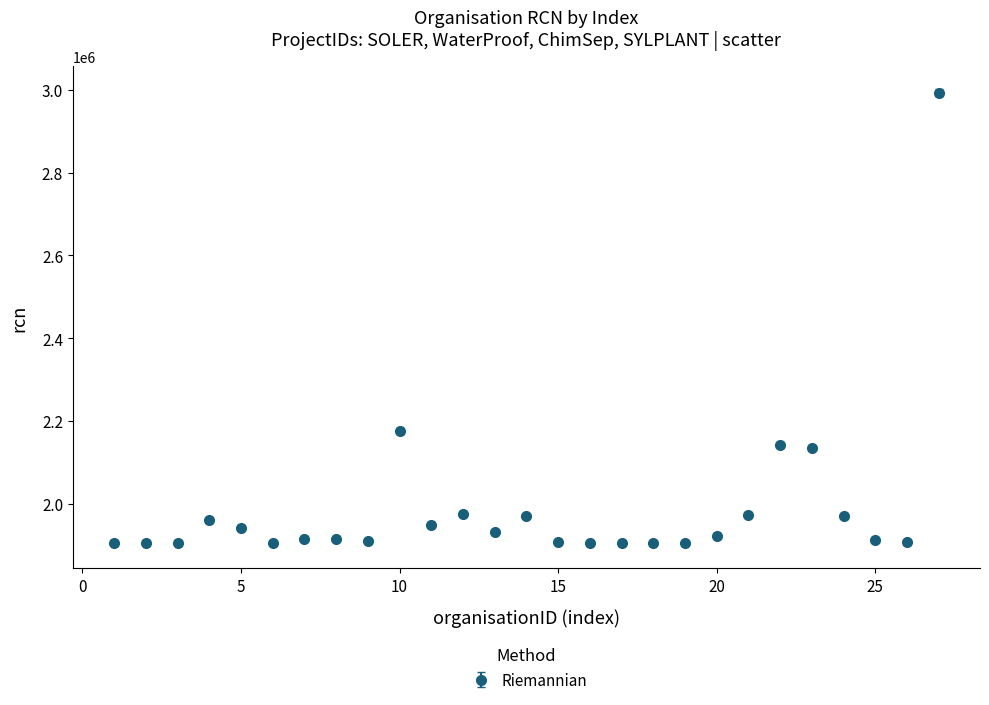

What is the difference between the second highest and minimum values?

270883